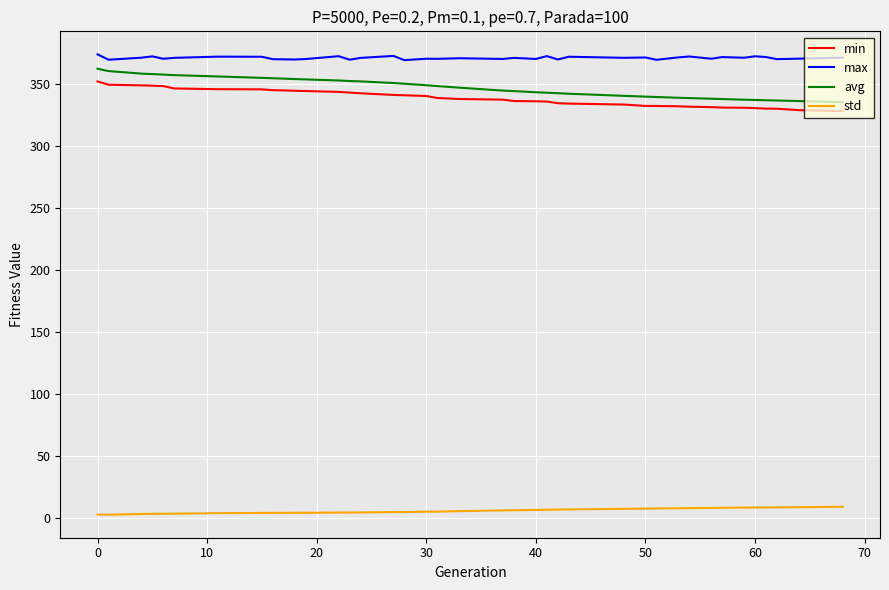

Which series has the widest spread of values?

avg